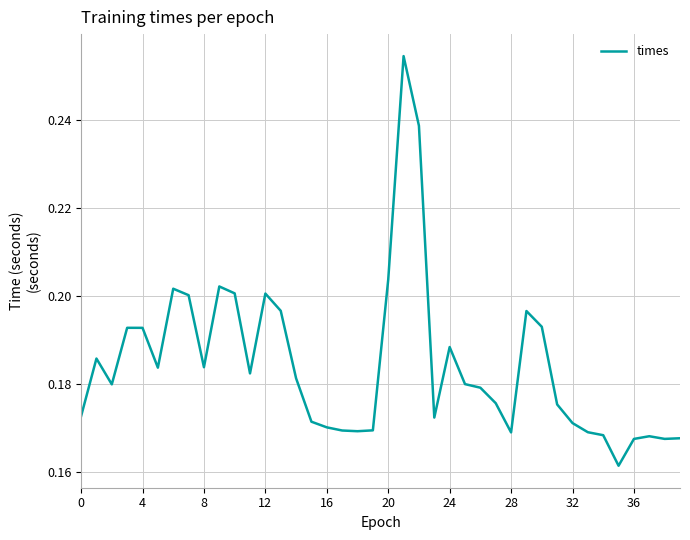

Does the chart have visible grid lines?

Yes